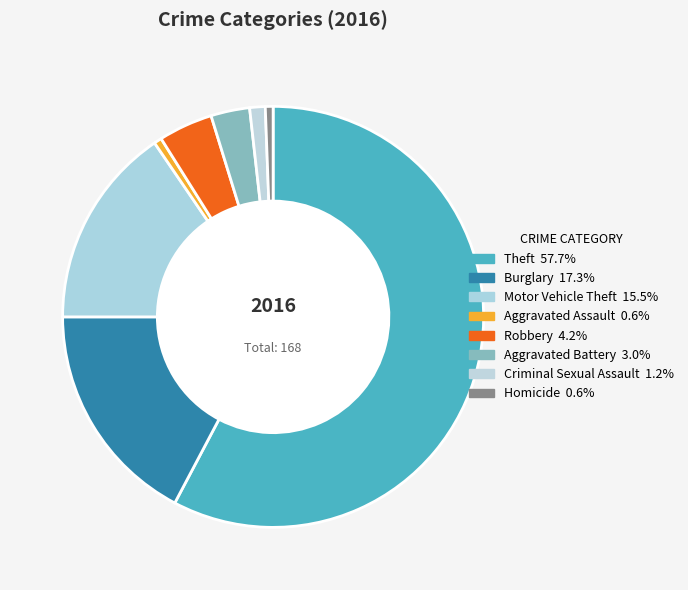

What is the majority slice?

Theft